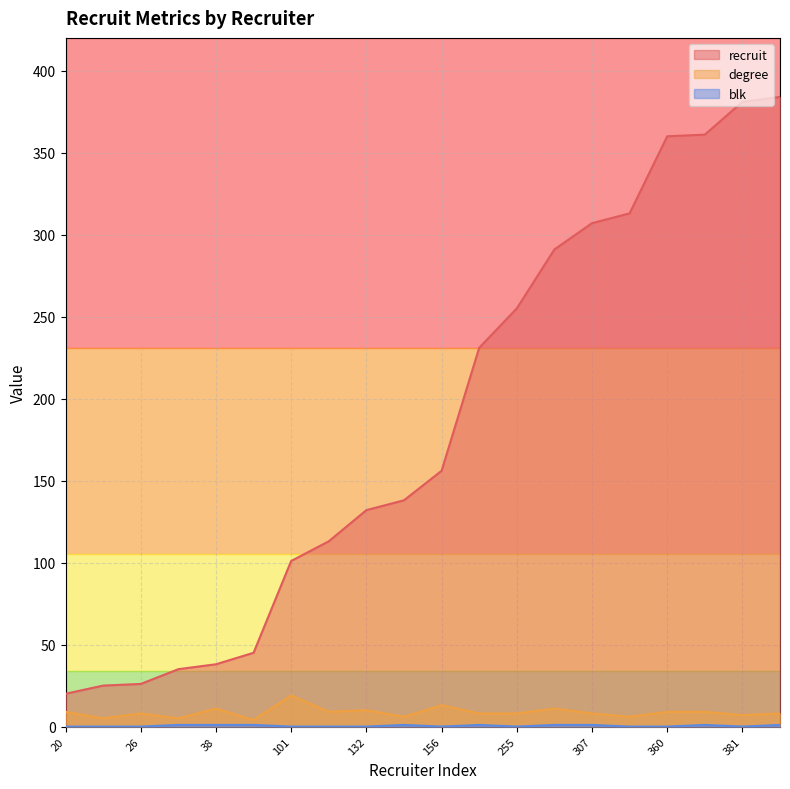

What is the spread (max minus min) of values at 132?

132